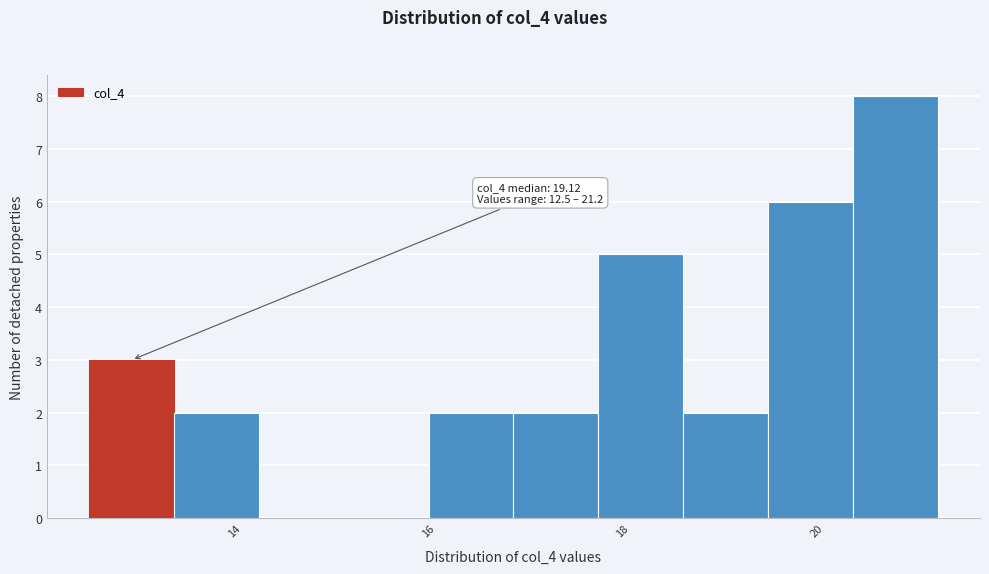

Which range on the x-axis has the tallest bar?

20.4 to 21.2